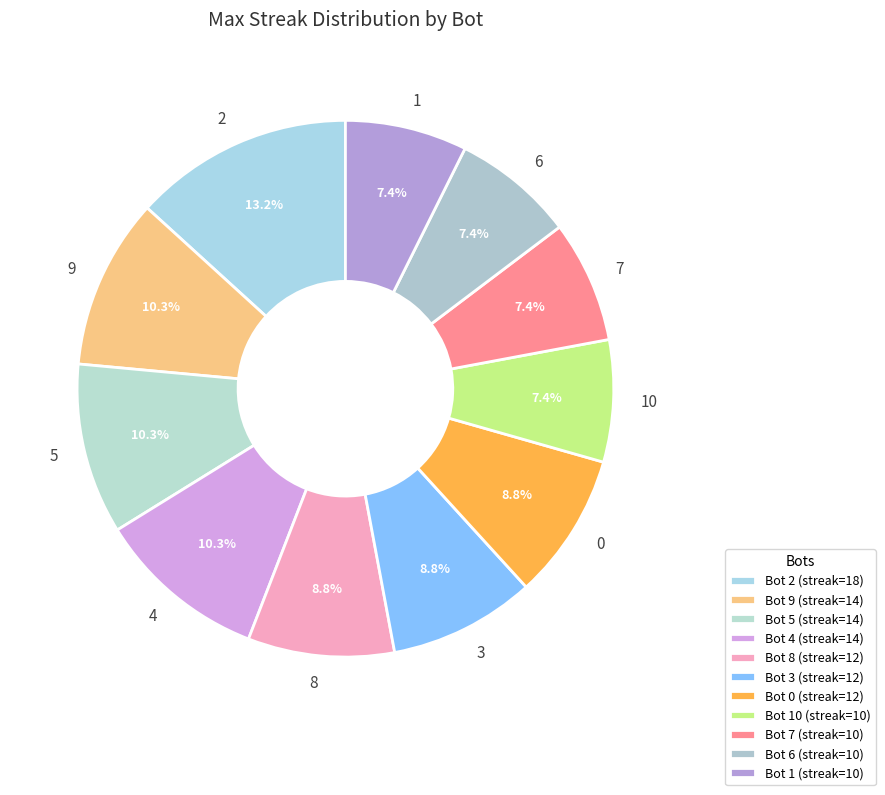

Count the number of slices in the pie.

11